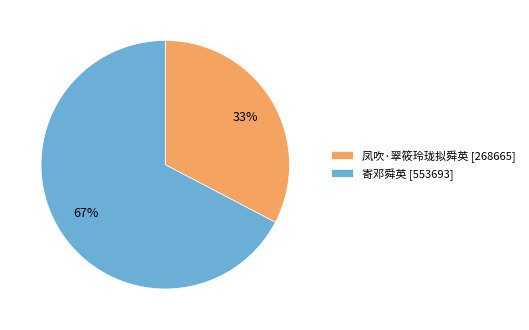

To the nearest percent, what is the average slice percentage?

50%